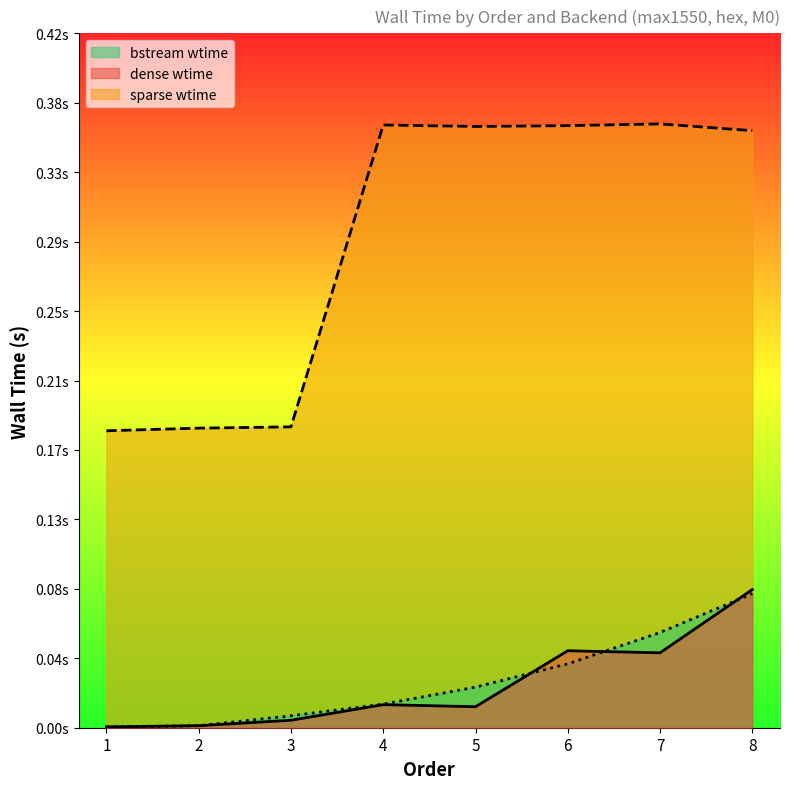

The value of bstream wtime at 8 is 0.1. True or false?

True